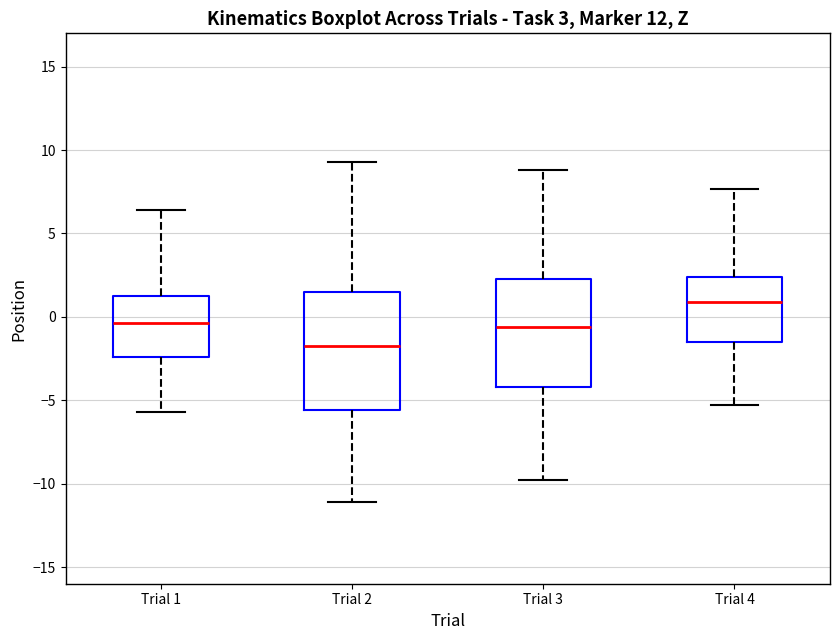

Which box is the tallest, from its lower edge to its upper edge?

Trial 2